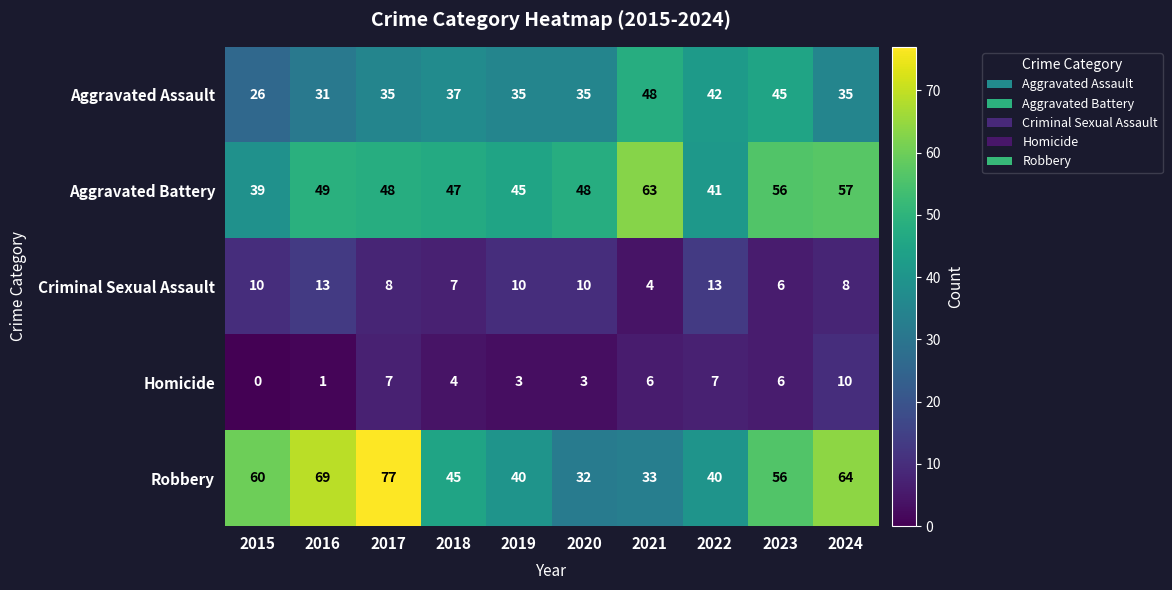

At 2018, list the series in order from smallest to largest.

Homicide, Criminal Sexual Assault, Aggravated Assault, Robbery, Aggravated Battery